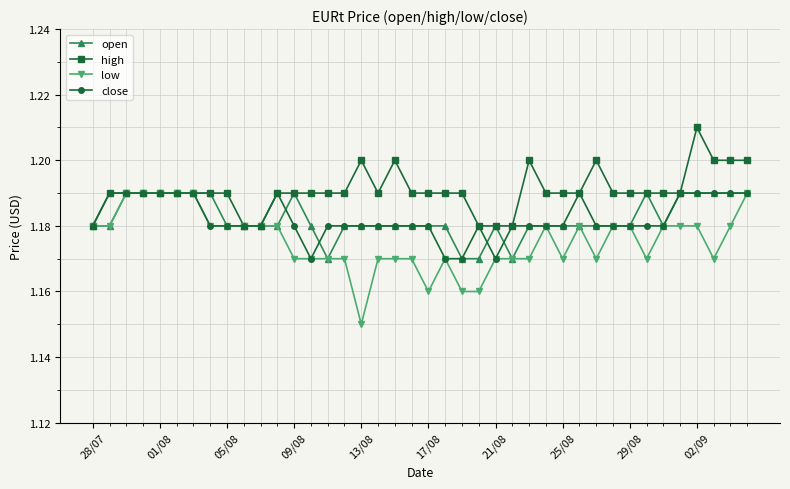

True or false: low has more than 0 points higher than both neighbors.

True